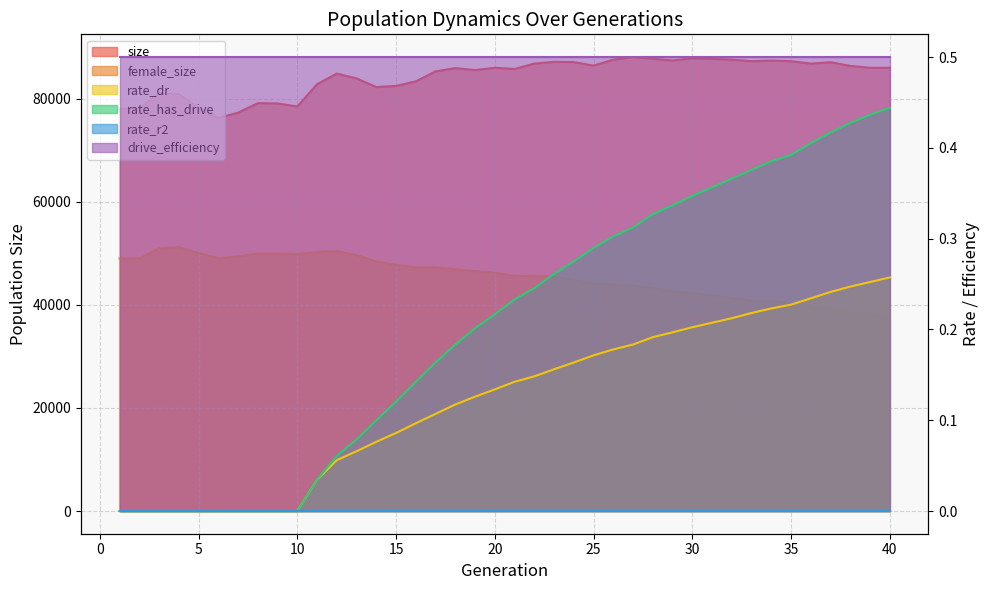

Which series has the largest total across all categories?

size